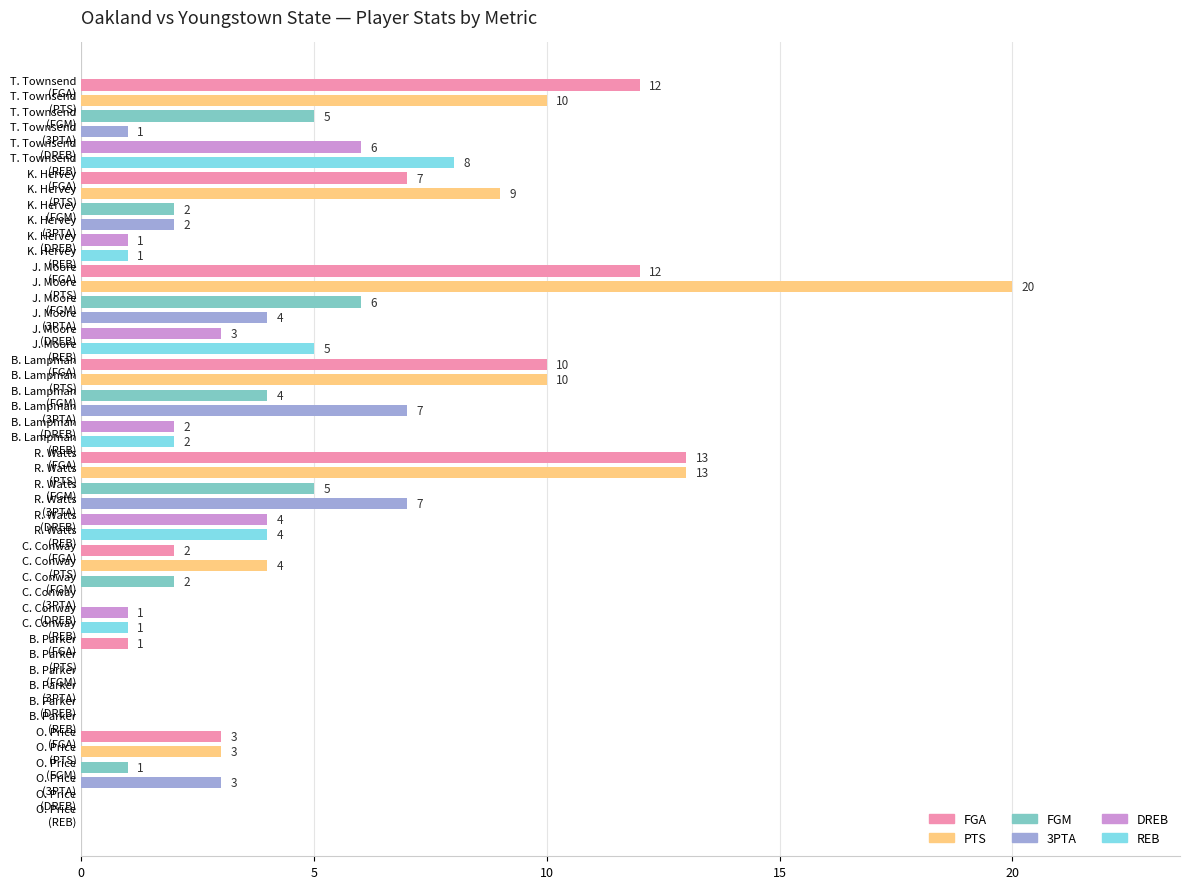

How many categories are shown in the chart?

48